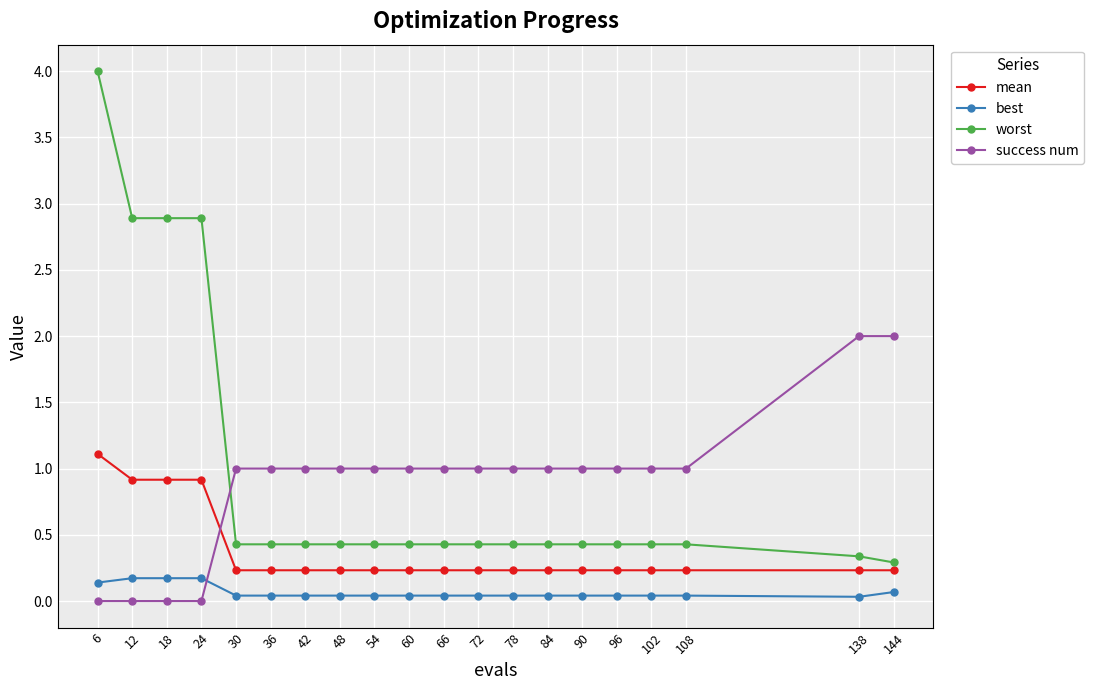

What is the greatest value displayed?

4.0